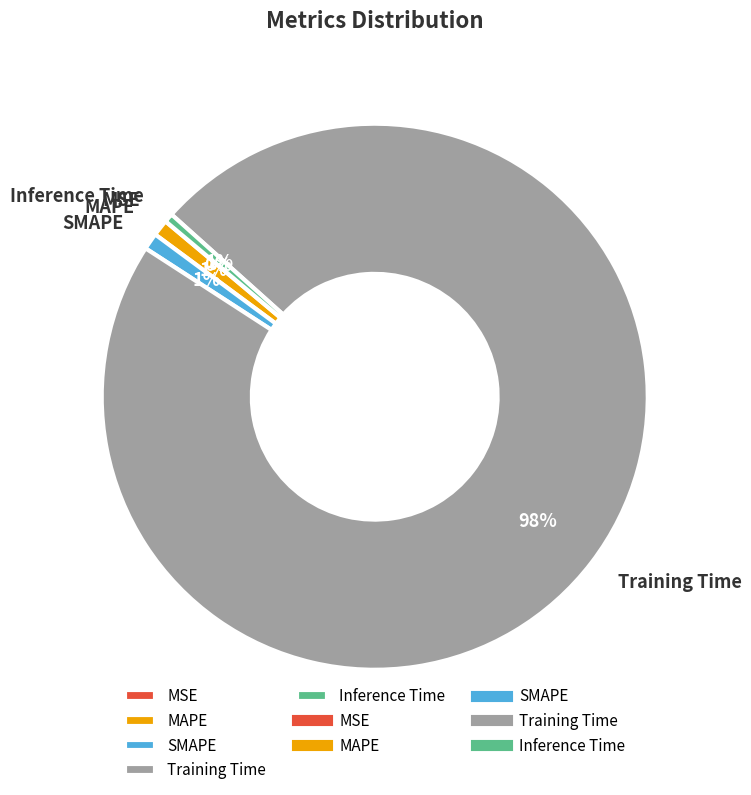

To the nearest percent, what is the combined percentage of SMAPE and Training Time?

98%